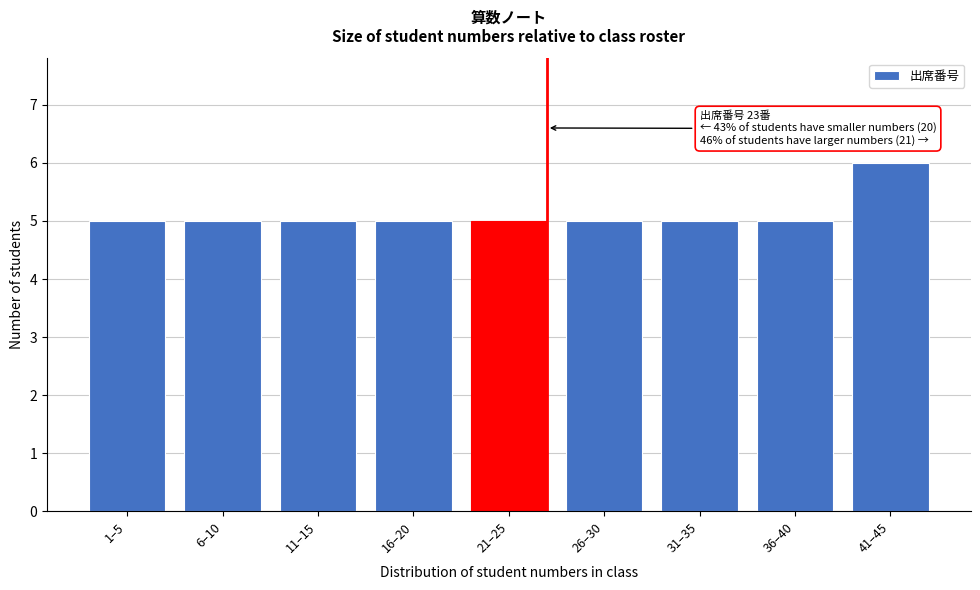

Reading right to left, what are all the values shown in this chart?

6	5	5	5	5	5	5	5	5